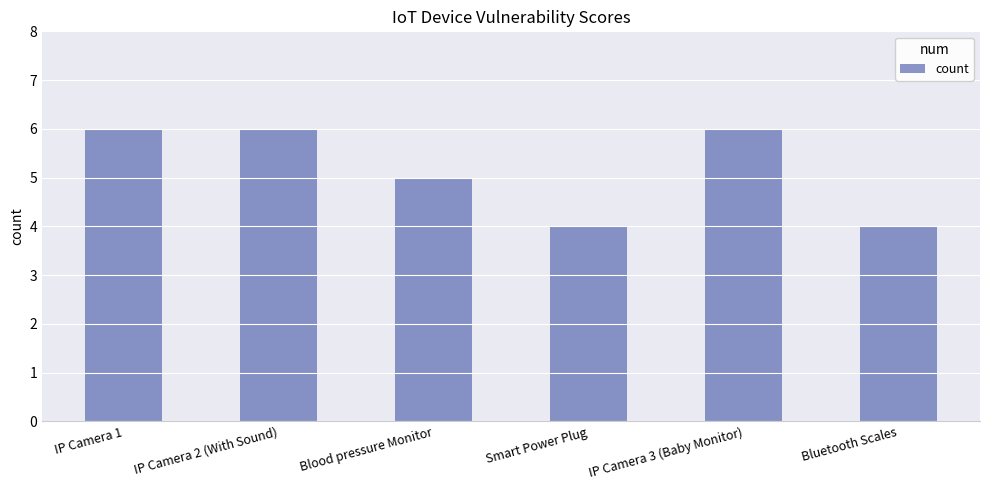

What is the change in value from IP Camera 2 (With Sound) to Blood pressure Monitor?

-1